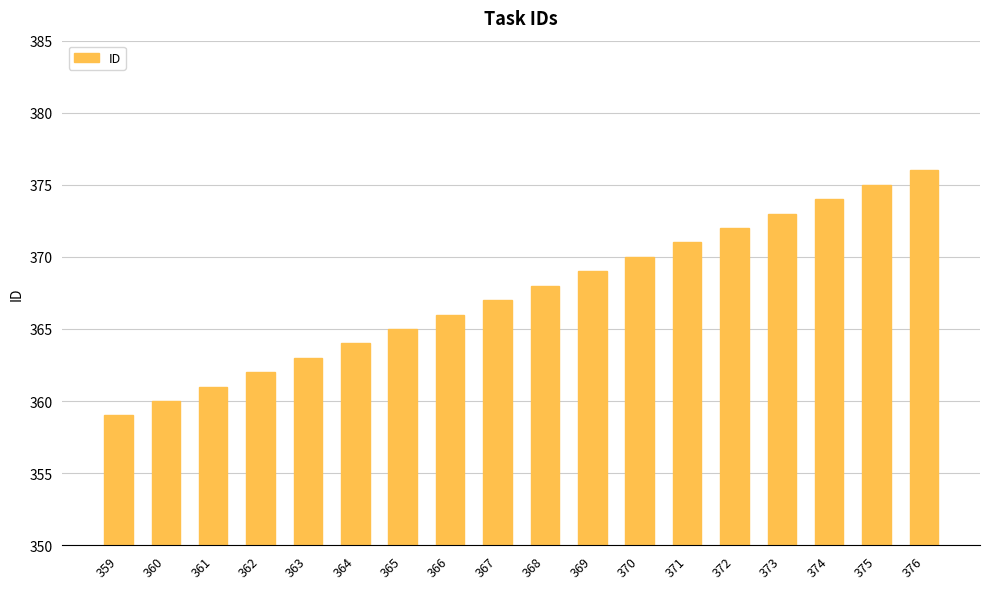

Rank the categories by value from lowest to highest.

359, 360, 361, 362, 363, 364, 365, 366, 367, 368, 369, 370, 371, 372, 373, 374, 375, 376